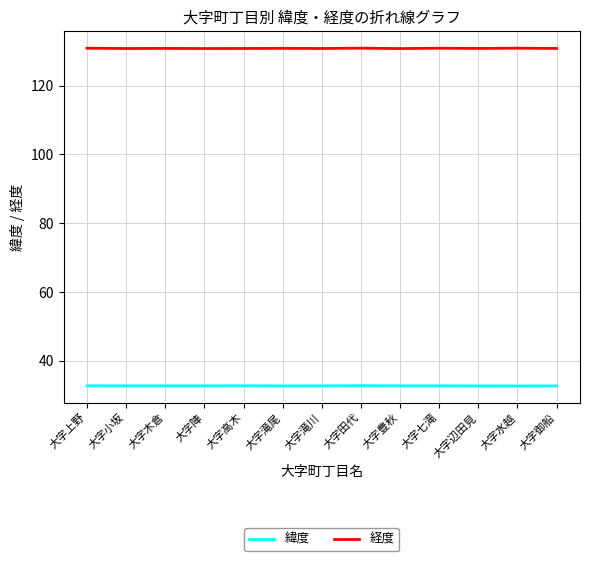

What is the difference between the maximum and minimum values in the 経度 series?

0.1